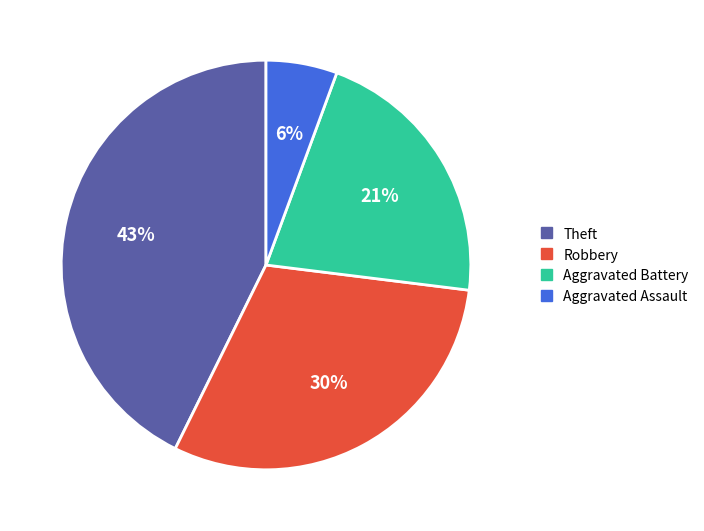

Count the number of slices in the pie.

4